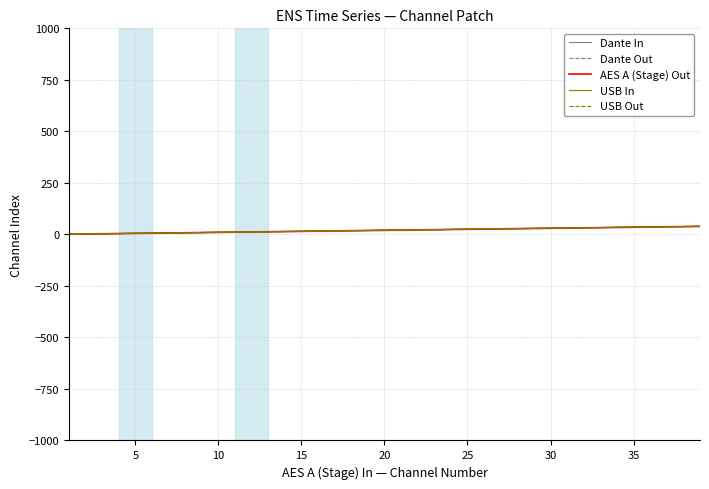

What is the value of the USB Out point at the 30th from the left?

30